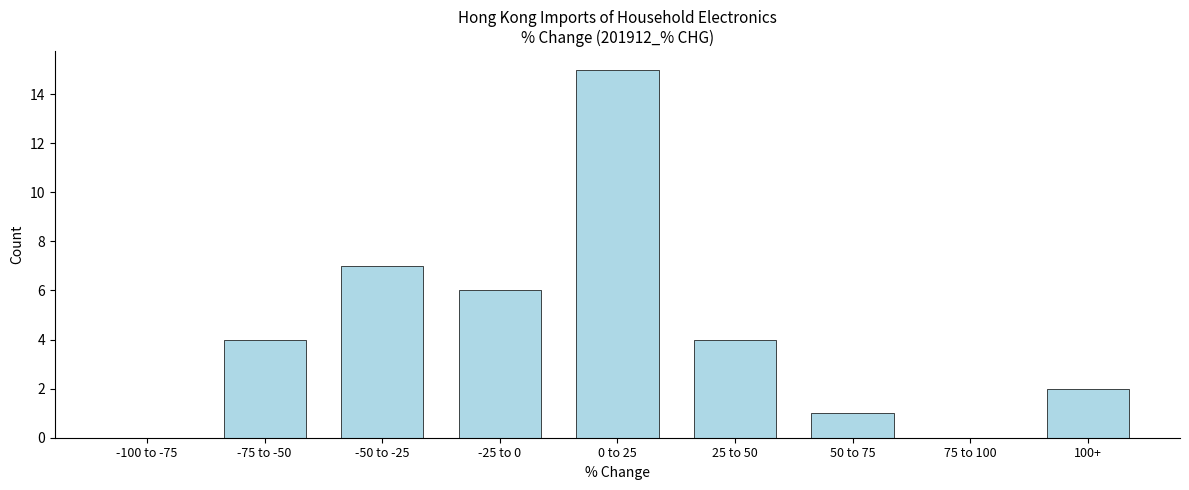

Reading left to right, list all the values displayed in this chart.

-100 to -75=0	-75 to -50=4	-50 to -25=7	-25 to 0=6	0 to 25=15	25 to 50=4	50 to 75=1	75 to 100=0	100+=2